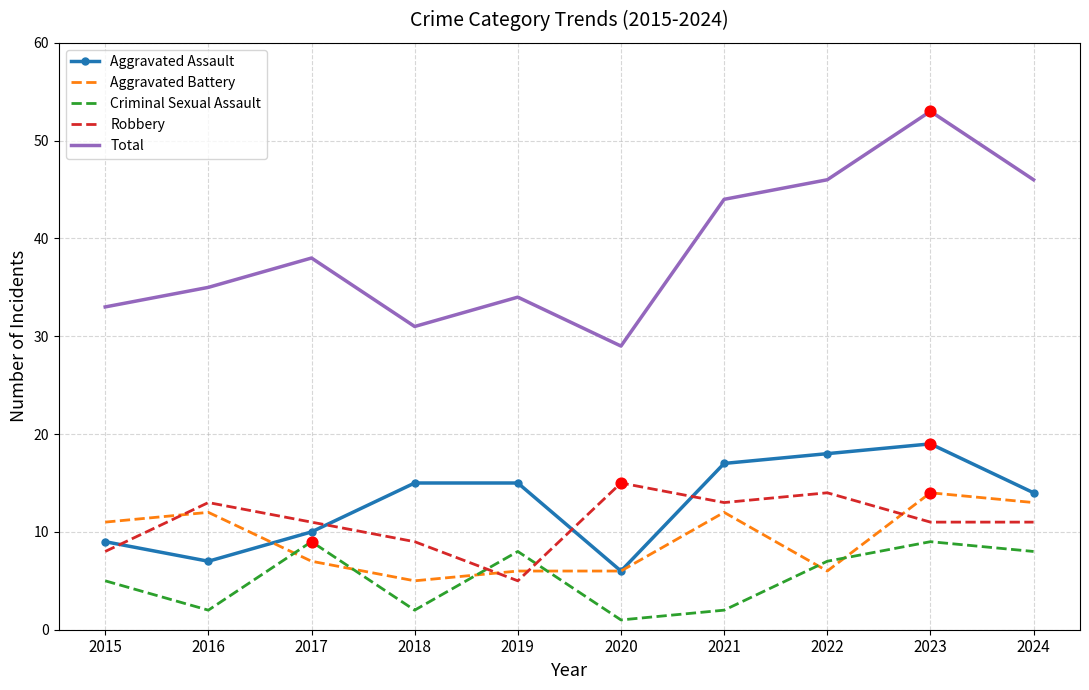

What are all the series names shown in the legend?

Aggravated Assault, Aggravated Battery, Criminal Sexual Assault, Robbery, Total